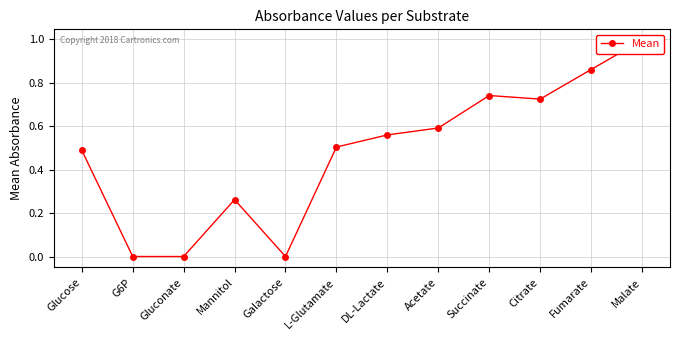

Reading right to left, extract all data points from this chart.

Malate=1.0	Fumarate=0.9	Citrate=0.7	Succinate=0.7	Acetate=0.6	DL-Lactate=0.6	L-Glutamate=0.5	Galactose=0.0	Mannitol=0.3	Gluconate=0.0	G6P=0.0	Glucose=0.5